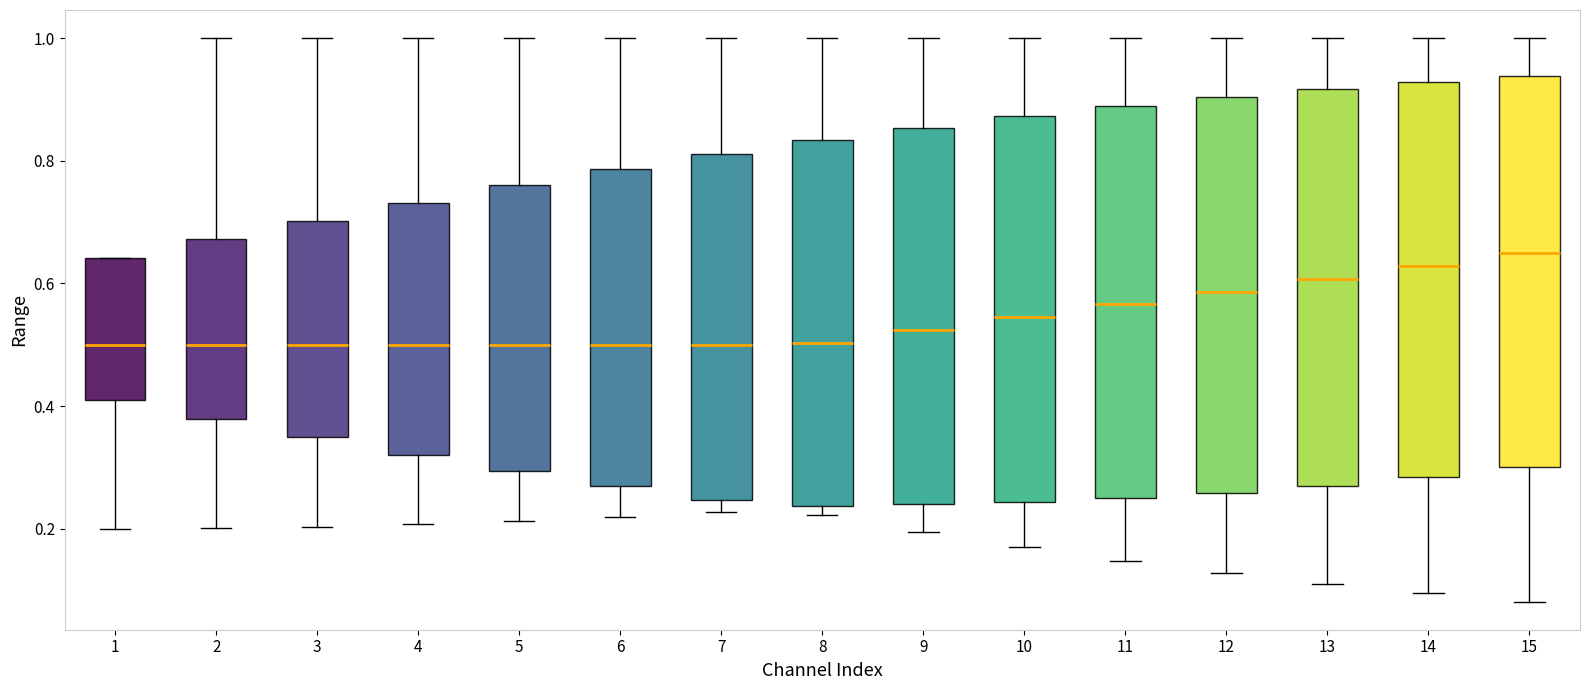

Reading left to right, transcribe this box plot: for each box, give where its median line is, the range the box spans, and where its two whiskers end, as read against the y-axis. The values are not printed on the chart, so give them approximately, as read against the axis.

1: median 0.50, box 0.40 to 0.64, whiskers 0.20 to 0.64
2: median 0.50, box 0.38 to 0.68, whiskers 0.20 to 1.00
3: median 0.50, box 0.34 to 0.70, whiskers 0.20 to 1.00
4: median 0.50, box 0.32 to 0.74, whiskers 0.20 to 1.00
5: median 0.50, box 0.30 to 0.76, whiskers 0.22 to 1.00
6: median 0.50, box 0.26 to 0.78, whiskers 0.22 to 1.00
7: median 0.50, box 0.24 to 0.82, whiskers 0.22 to 1.00
8: median 0.50, box 0.24 to 0.84, whiskers 0.22 to 1.00
9: median 0.52, box 0.24 to 0.86, whiskers 0.20 to 1.00
10: median 0.54, box 0.24 to 0.88, whiskers 0.16 to 1.00
11: median 0.56, box 0.24 to 0.88, whiskers 0.14 to 1.00
12: median 0.58, box 0.26 to 0.90, whiskers 0.12 to 1.00
13: median 0.60, box 0.26 to 0.92, whiskers 0.12 to 1.00
14: median 0.62, box 0.28 to 0.92, whiskers 0.10 to 1.00
15: median 0.64, box 0.30 to 0.94, whiskers 0.08 to 1.00